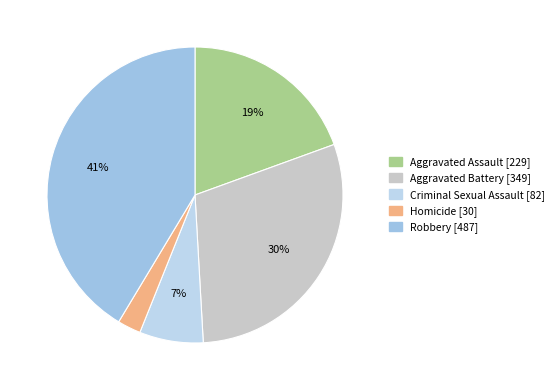

To the nearest percent, what is the difference between the largest and smallest slice percentages?

39%